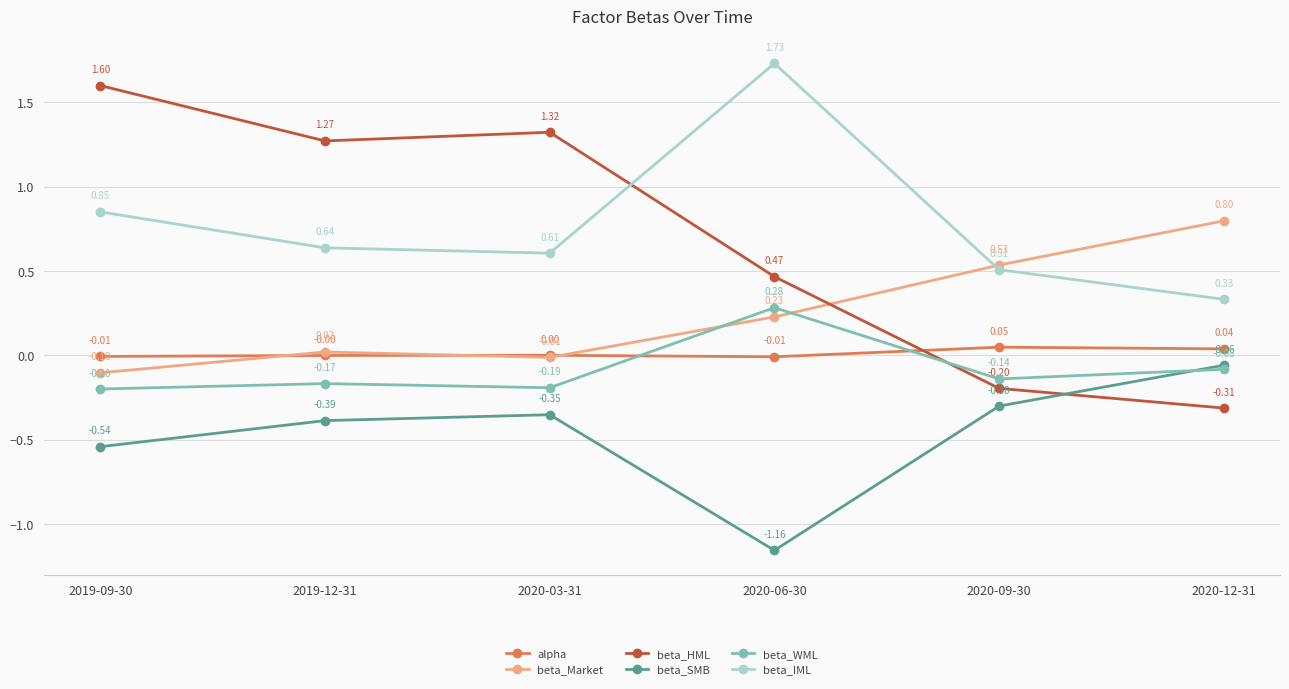

How many times do beta_WML and alpha cross each other?

2